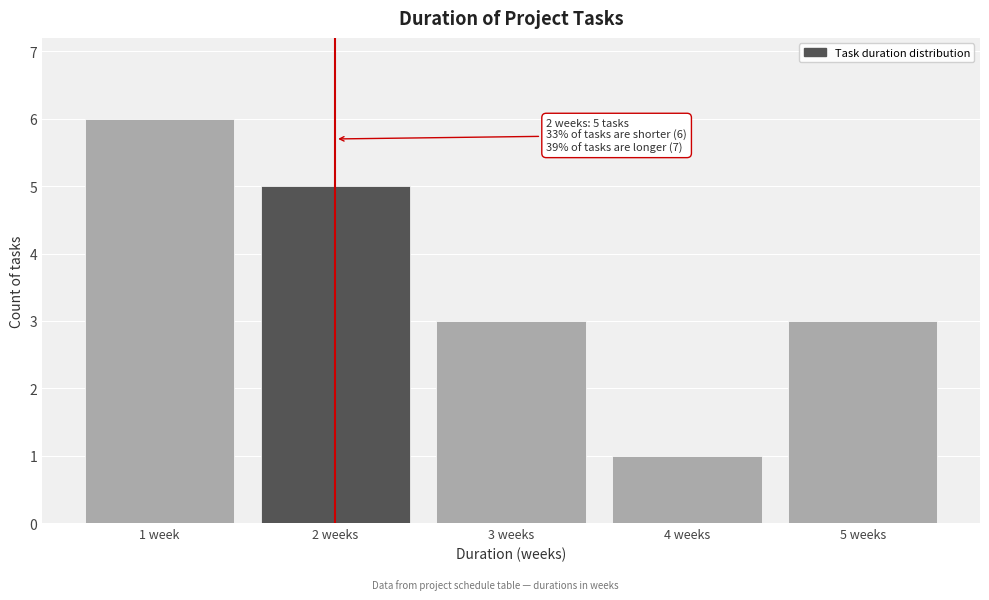

Reading left to right, what are all the values shown in this chart?

6	5	3	1	3